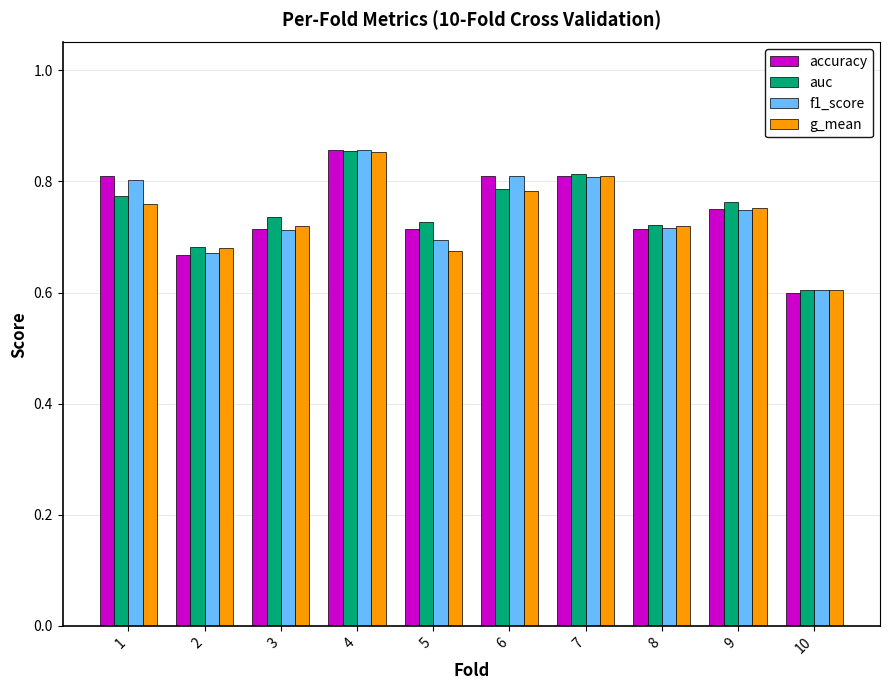

What is the value of the g_mean bar at the 10th from the left?

0.6